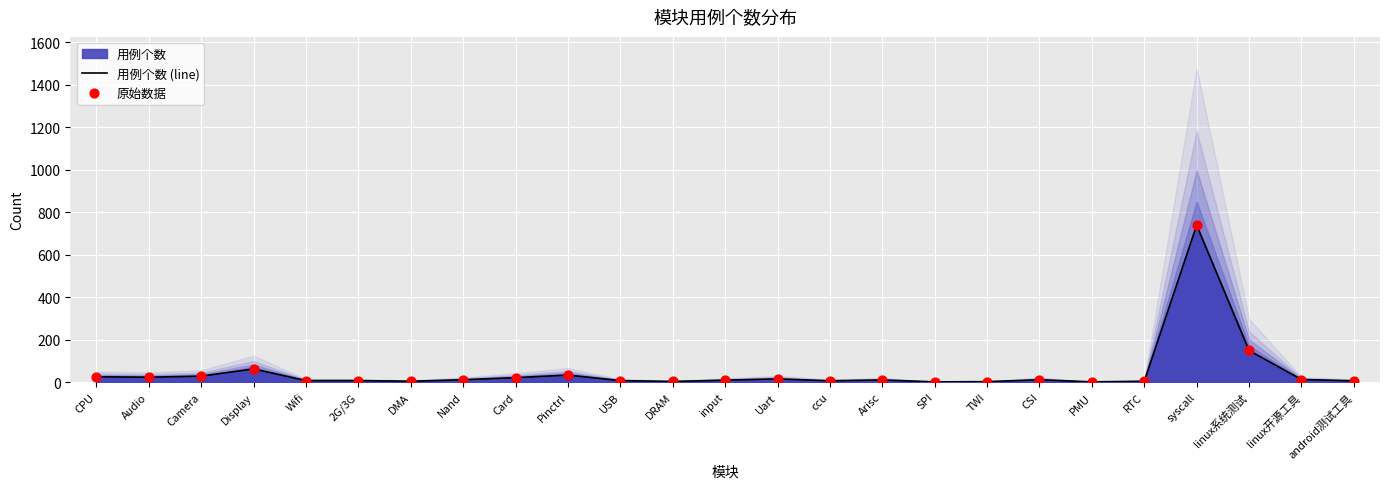

Which series has the largest Y range (max minus min)?

用例个数 (line)